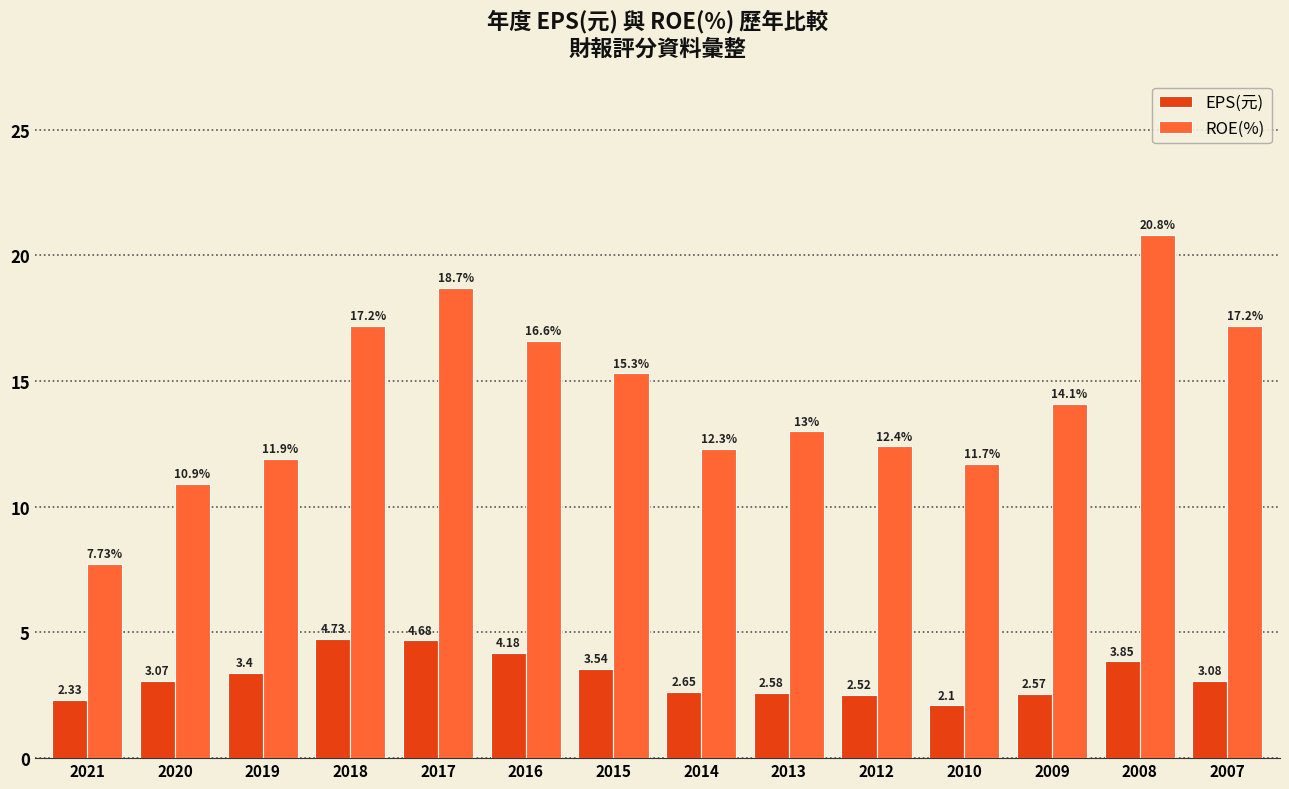

Where does the EPS(元) series first go above 3?

2020